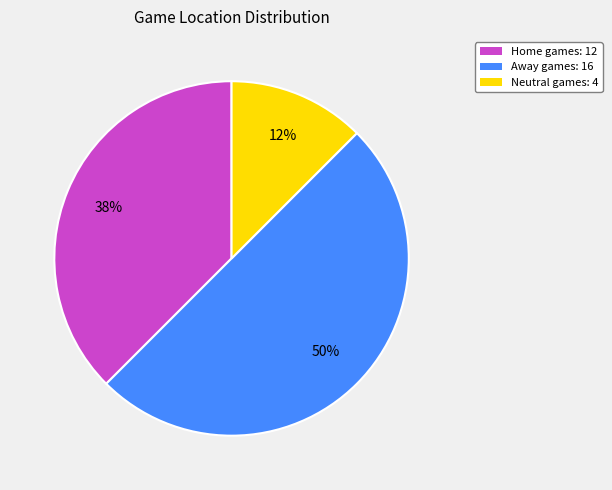

What percentage is the Away games: 16 slice, to the nearest percent?

50%